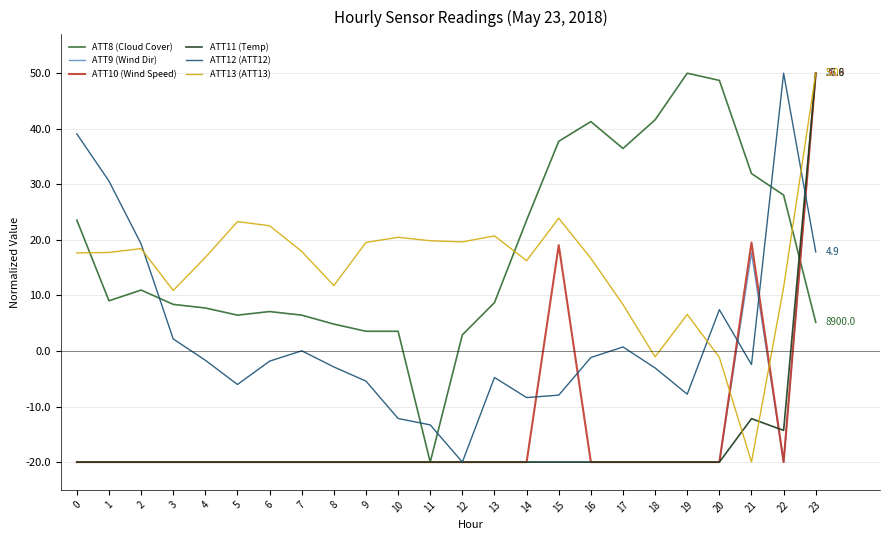

The ATT9 (Wind Dir) series shows -35.9 at 19. True or false?

False